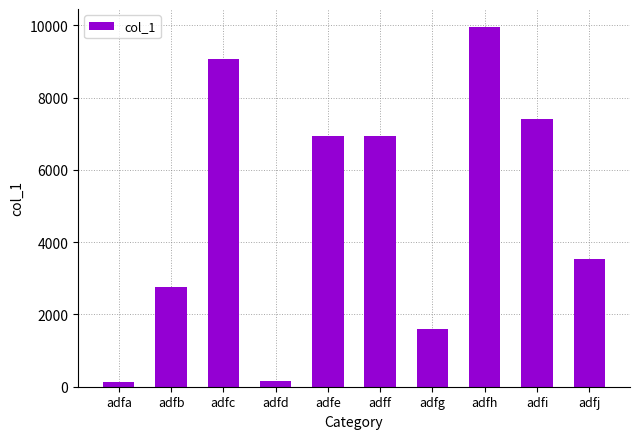

Count the number of categories in the chart.

10